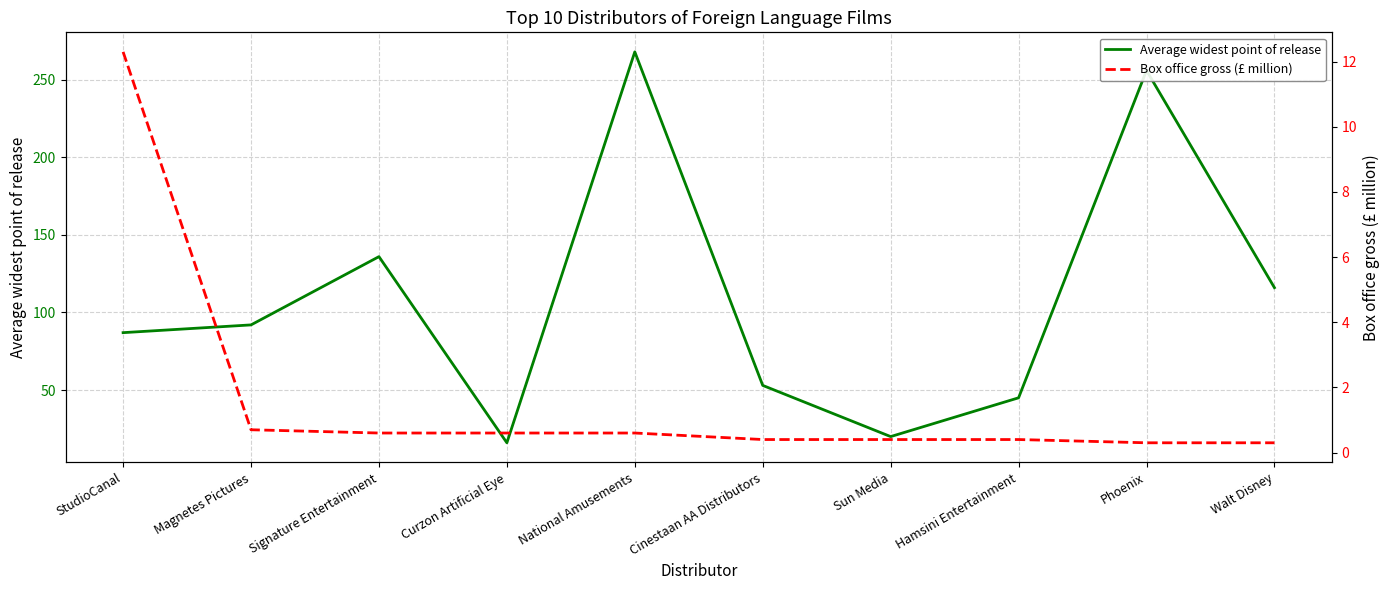

What are all the series names shown in the legend?

Average widest point of release, Box office gross (£ million)